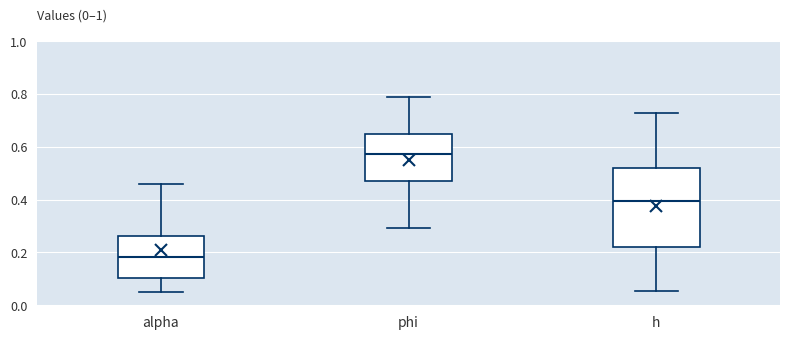

Reading left to right, read every box against the y-axis: the position of its median line, the range the box covers, and the ends of its whiskers. The values are not printed on the chart, so give them approximately, as read against the axis.

alpha: median 0.18, box 0.10 to 0.26, whiskers 0.04 to 0.46
phi: median 0.58, box 0.46 to 0.64, whiskers 0.30 to 0.78
h: median 0.40, box 0.22 to 0.52, whiskers 0.06 to 0.72